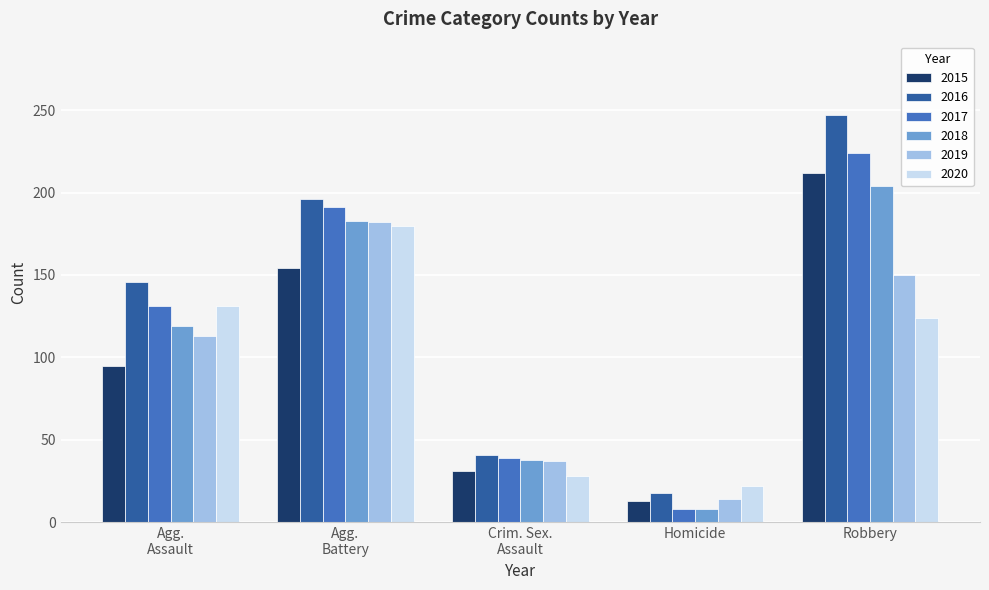

What is the total value across all series at Homicide?

83